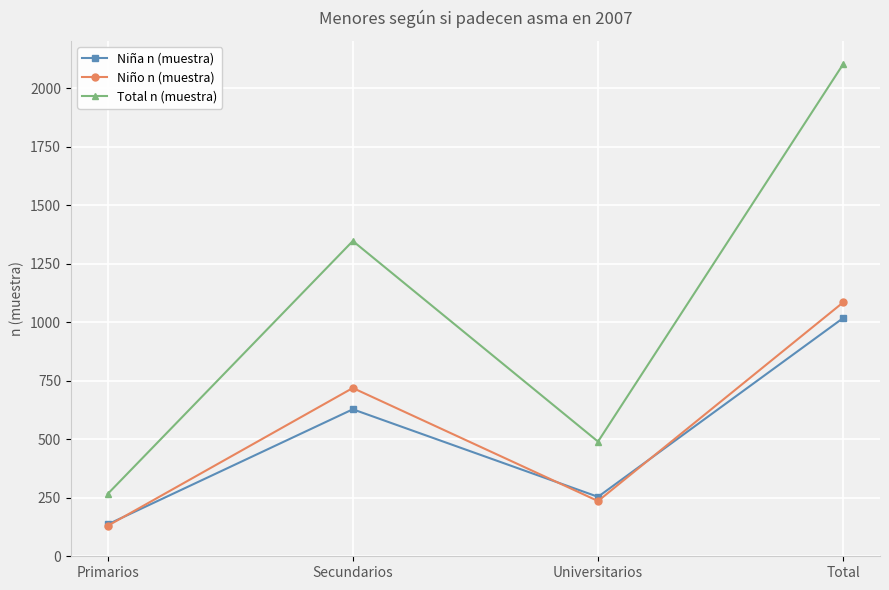

What are all the series names shown in the legend?

Niña n (muestra), Niño n (muestra), Total n (muestra)